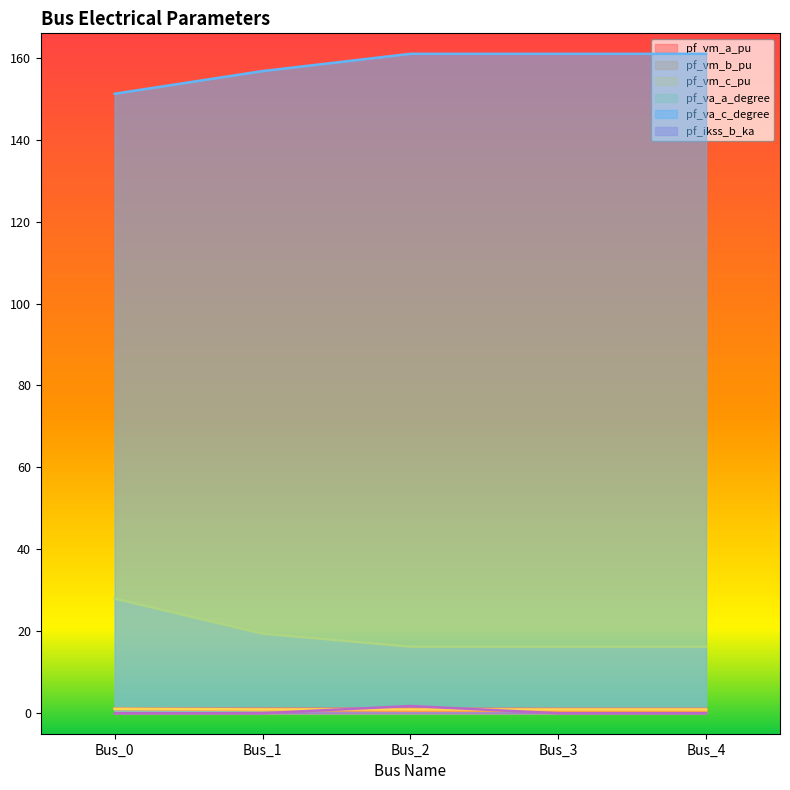

Rank the categories by pf_va_a_degree value from highest to lowest.

Bus_0, Bus_1, Bus_3, Bus_4, Bus_2